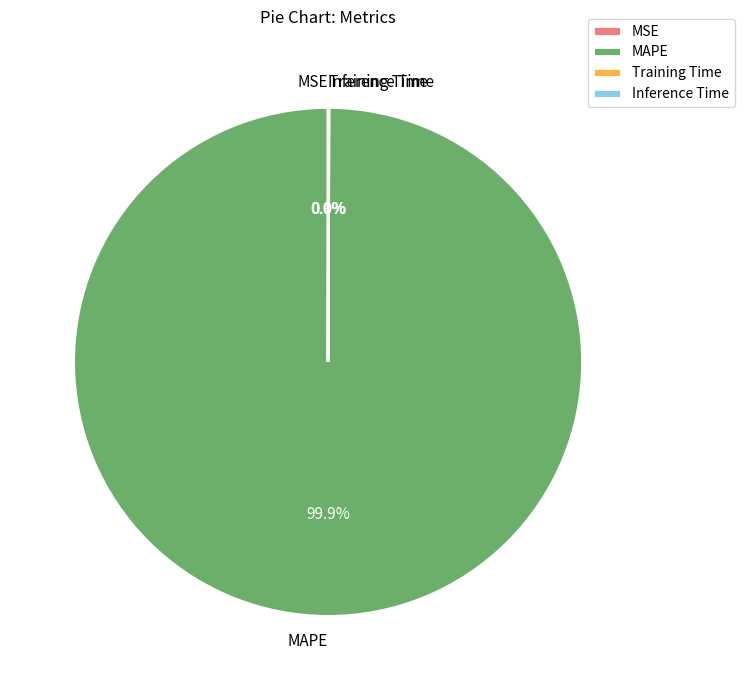

Which category accounts for the majority?

MAPE